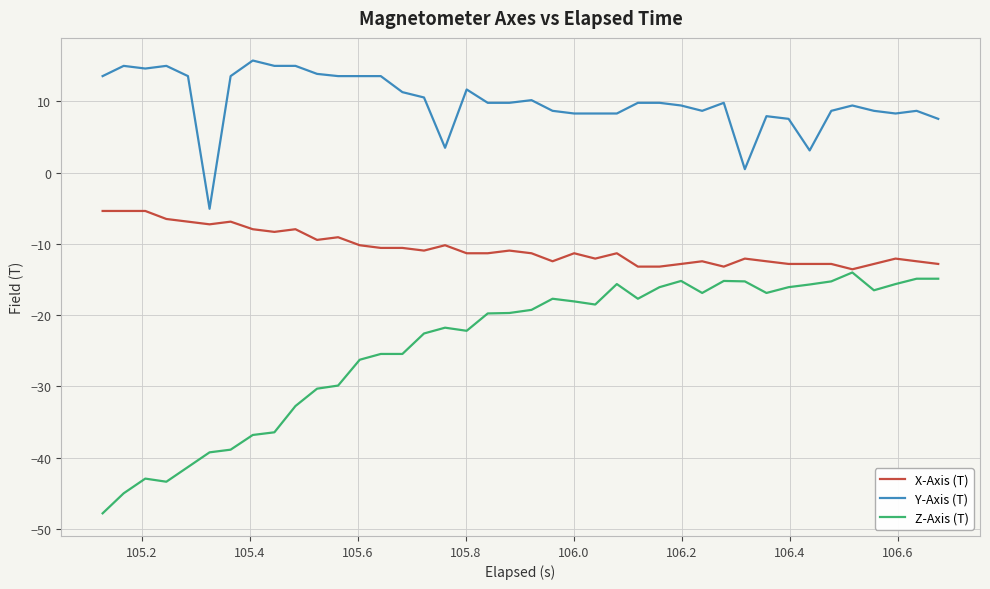

Which series has the largest range (max minus min)?

Z-Axis (T)